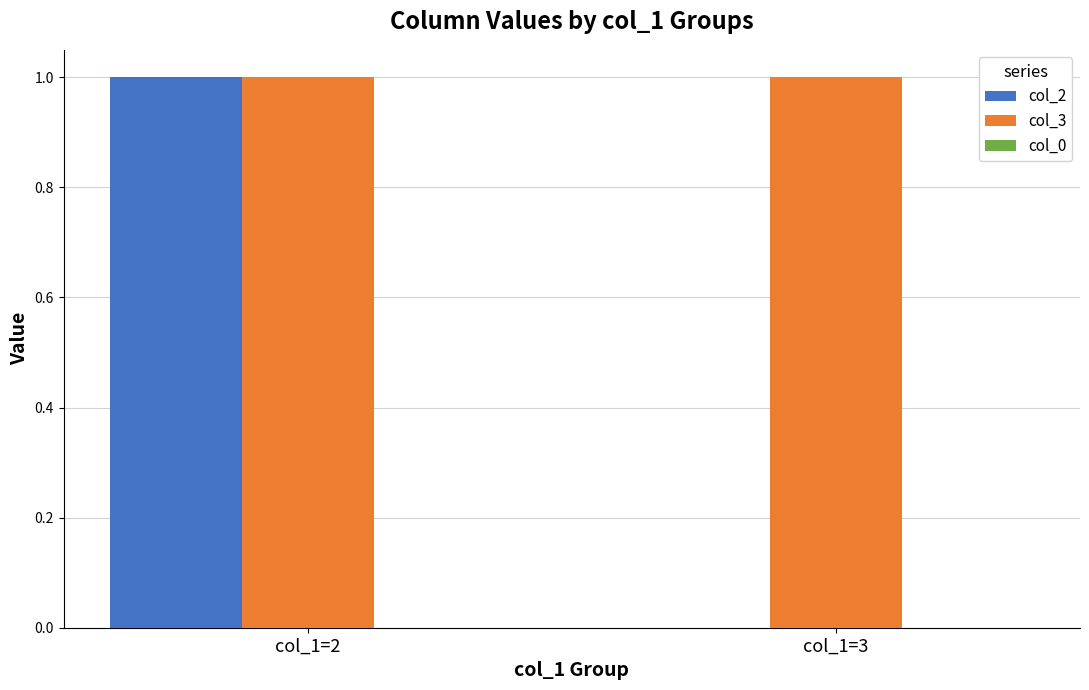

What is the greatest value displayed?

1